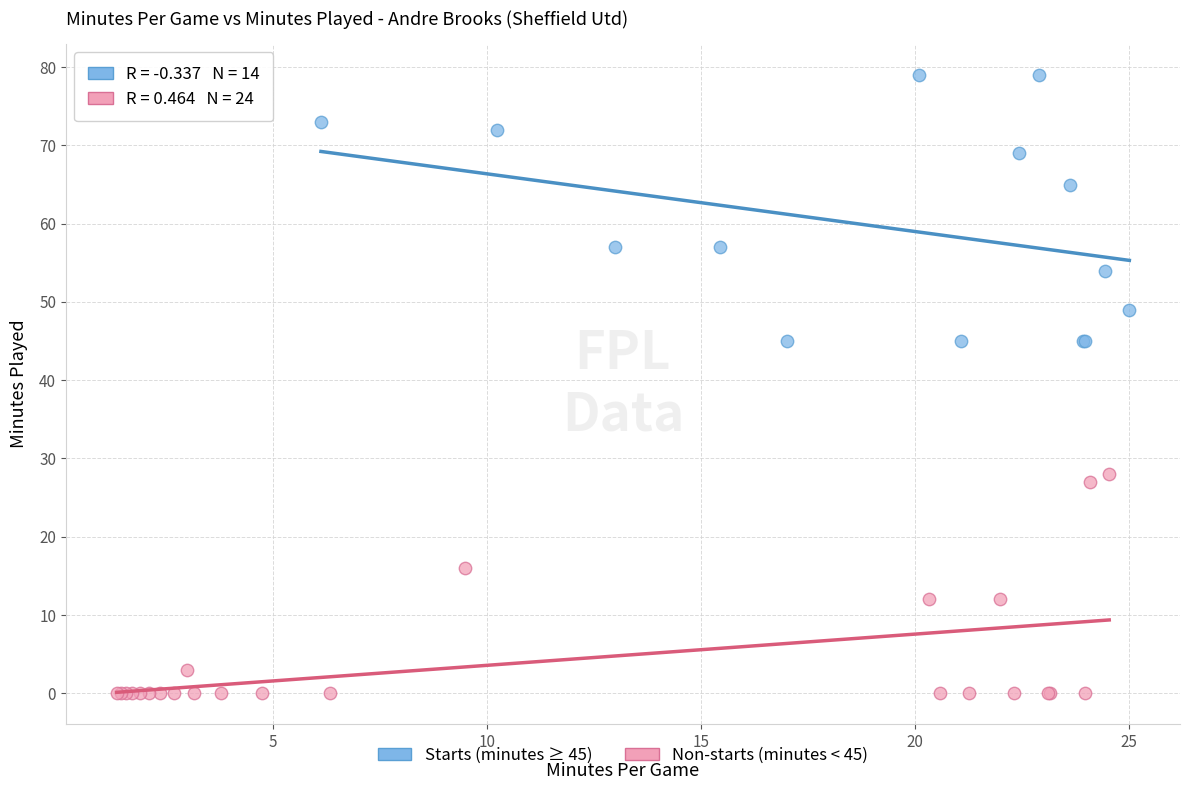

Which series contains the highest Y value?

Starts (minutes ≥ 45)